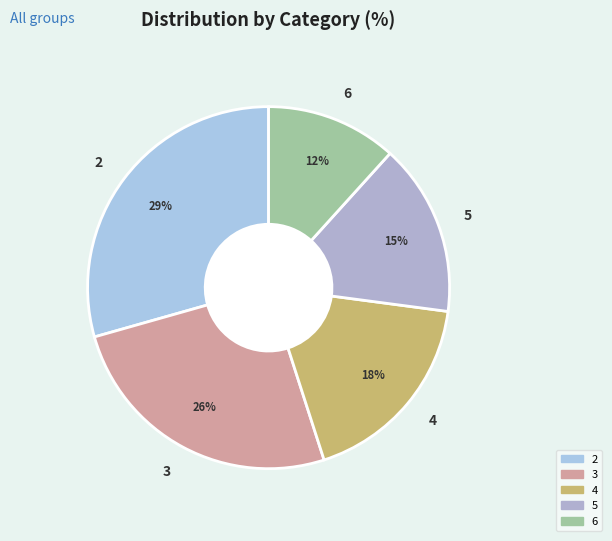

How many slices are in this pie chart?

5